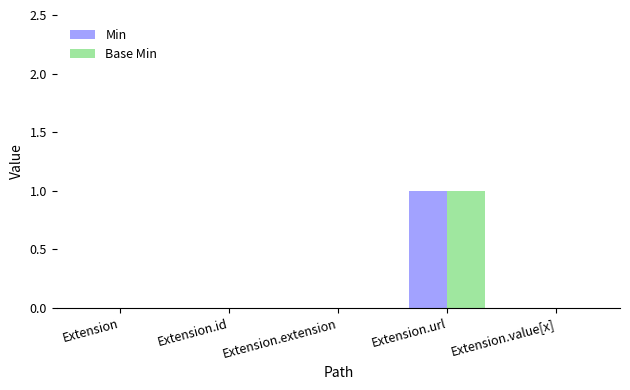

What is the greatest value displayed?

1